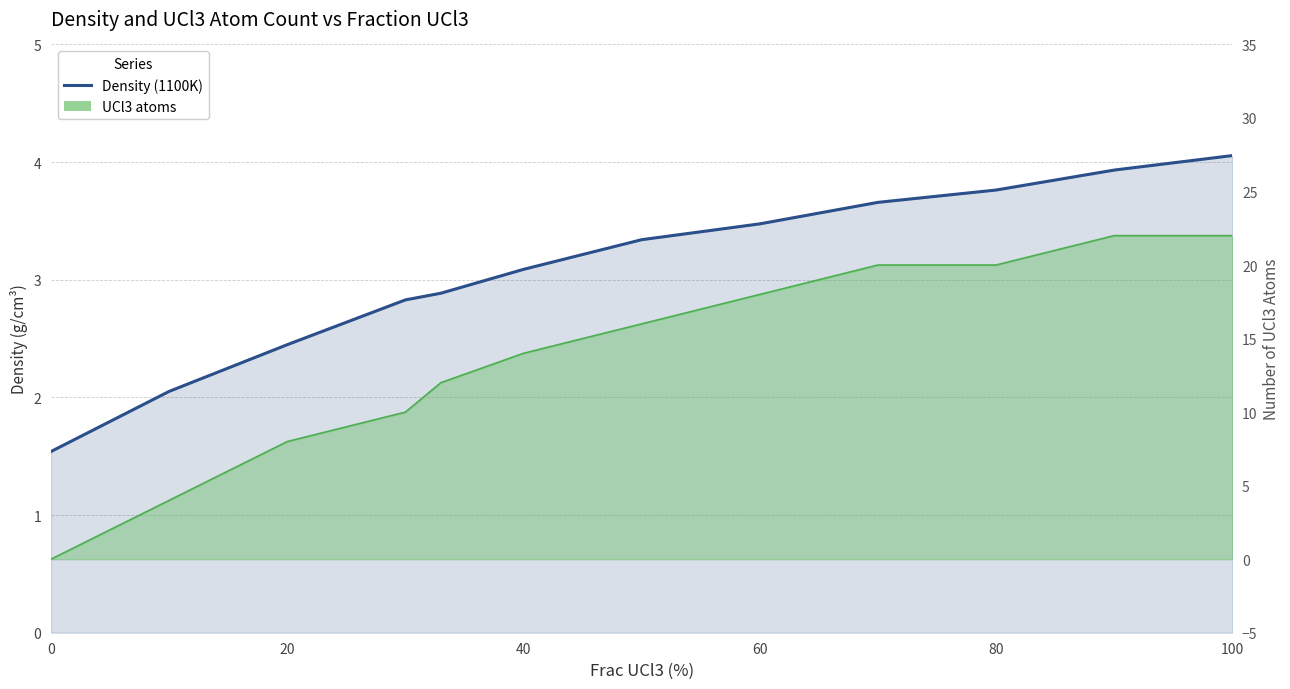

What is the difference between the maximum and minimum values?

2.5